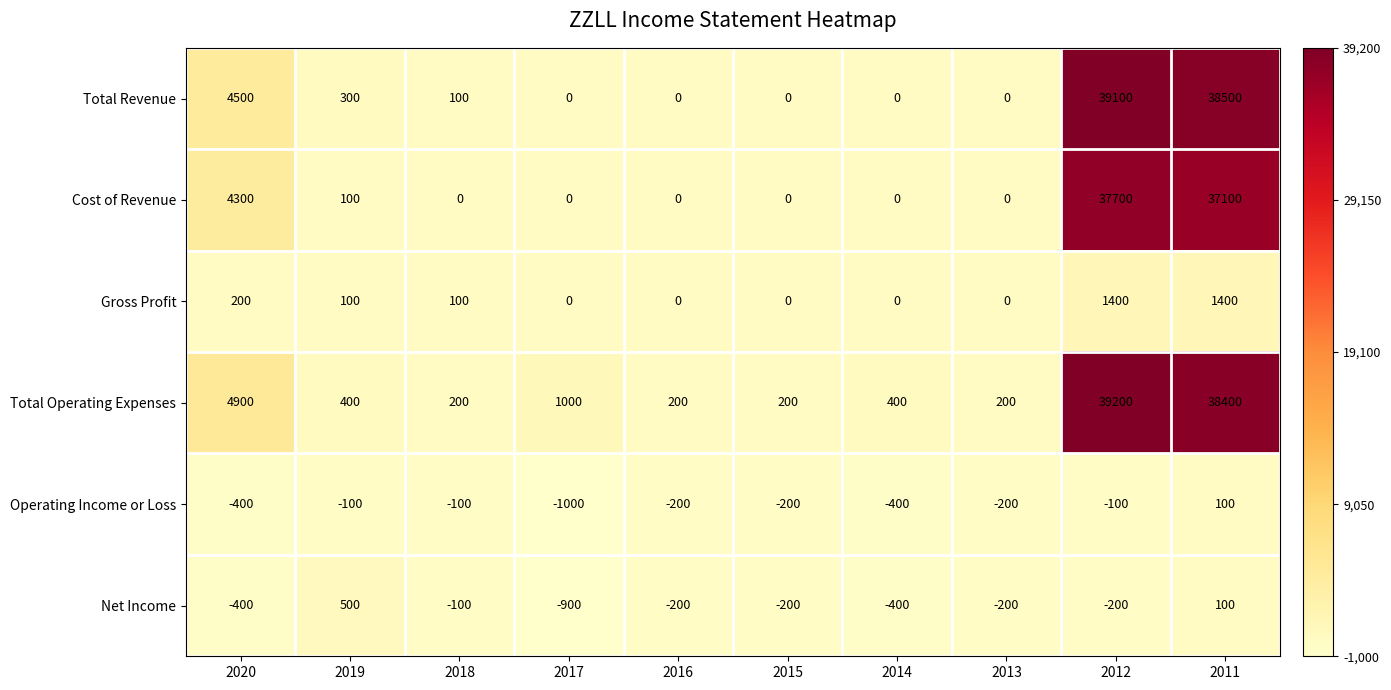

Is it true that Total Revenue equals -14584 at 2017?

False